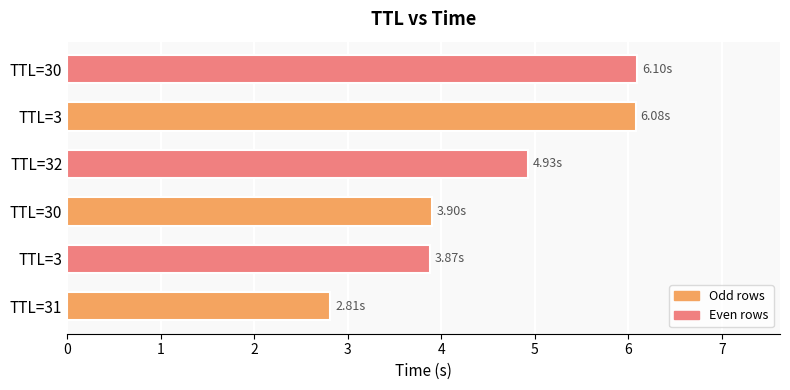

Rank the categories by value from highest to lowest.

TTL=30, TTL=3, TTL=32, TTL=30, TTL=3, TTL=31